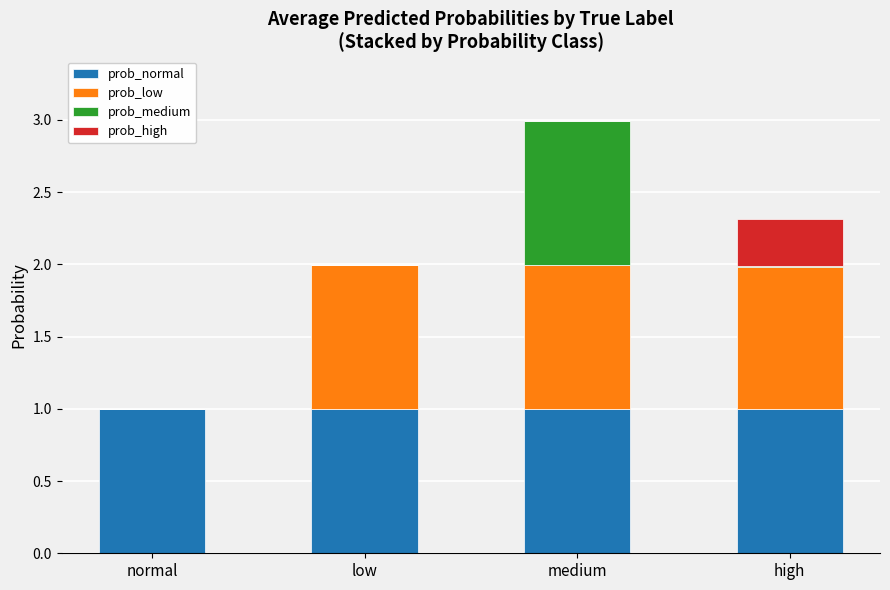

At which category is the sum across all series the highest?

medium